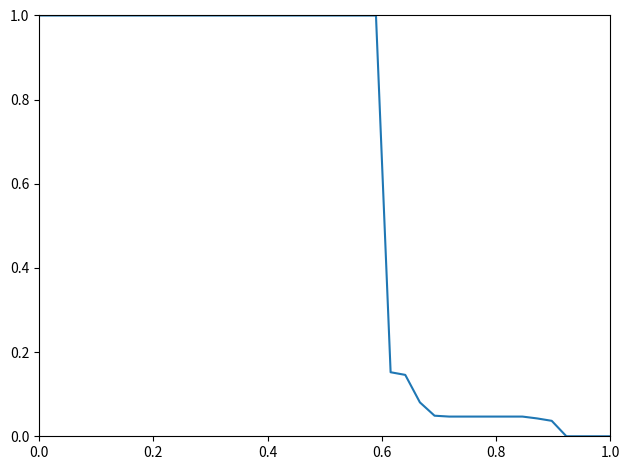

What is the difference between the maximum and minimum values?

1.0